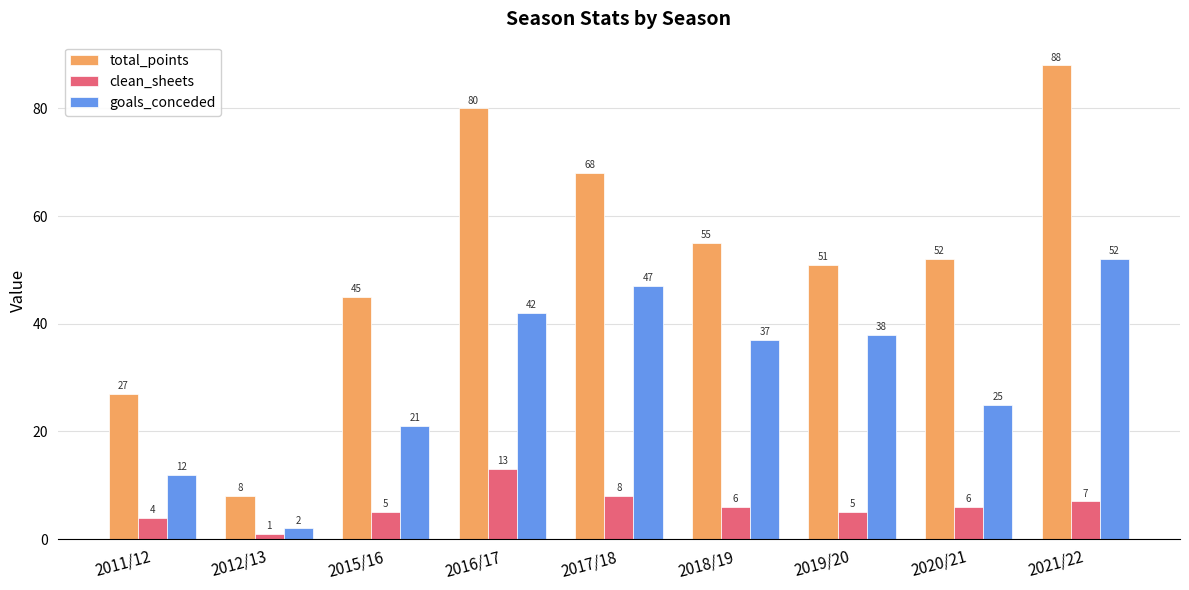

At how many categories does at least one series exceed 18?

8